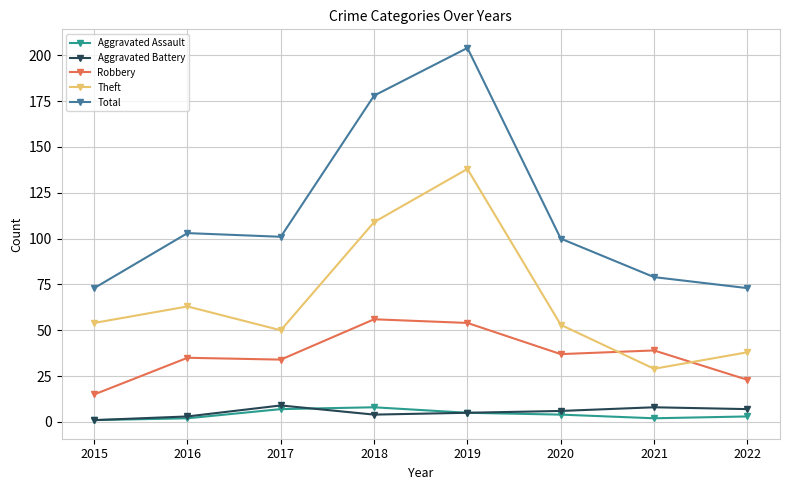

What is the value of the Theft point at the 2nd from the left?

63